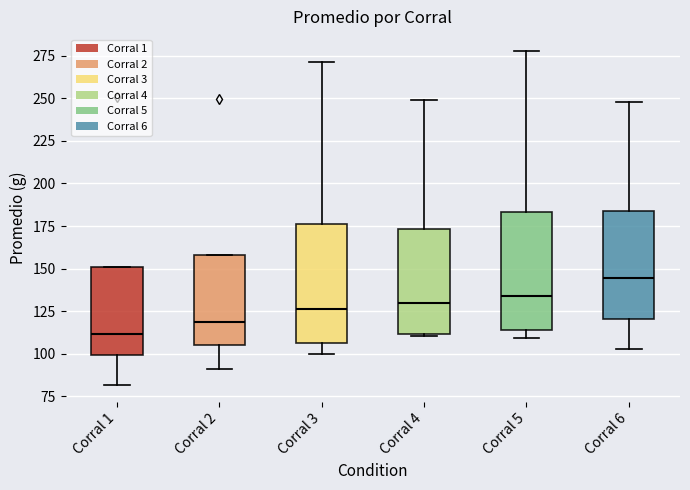

Reading left to right, transcribe this box plot: for each box, give where its median line is, the range the box spans, and where its two whiskers end, as read against the y-axis. The values are not printed on the chart, so give them approximately, as read against the axis.

Corral 1: median 110, box 100 to 150, whiskers 80 to 150
Corral 2: median 120, box 105 to 160, whiskers 90 to 160
Corral 3: median 125, box 105 to 175, whiskers 100 to 270
Corral 4: median 130, box 110 to 175, whiskers 110 to 250
Corral 5: median 135, box 115 to 185, whiskers 110 to 280
Corral 6: median 145, box 120 to 185, whiskers 105 to 250